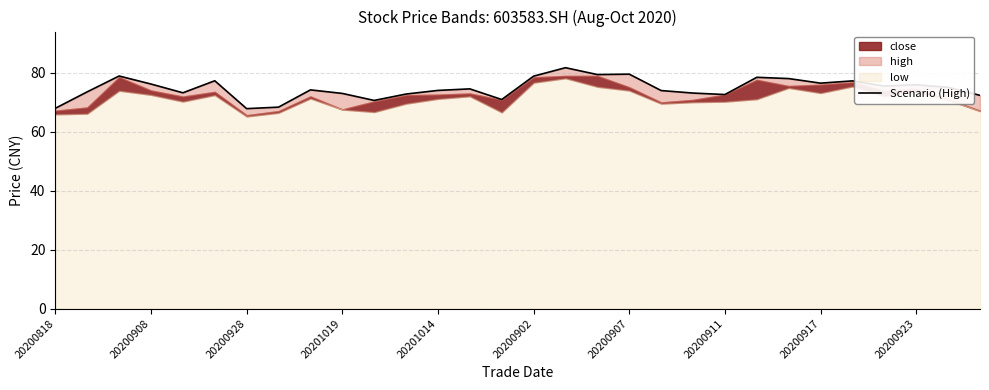

True or false: the data shows 34.5 at 20201014.

False